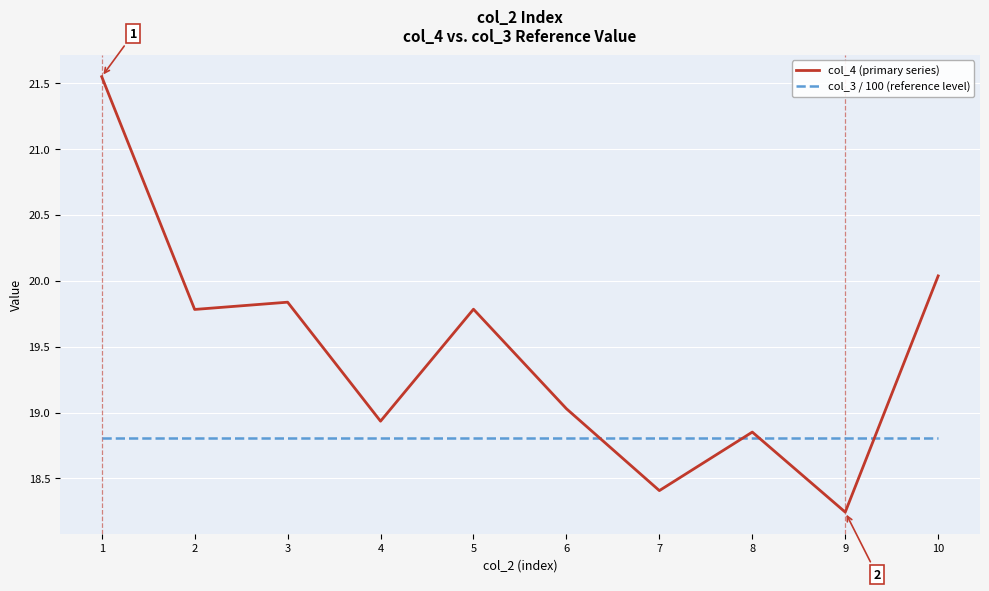

Which series has the largest range (max minus min)?

col_4 (primary series)